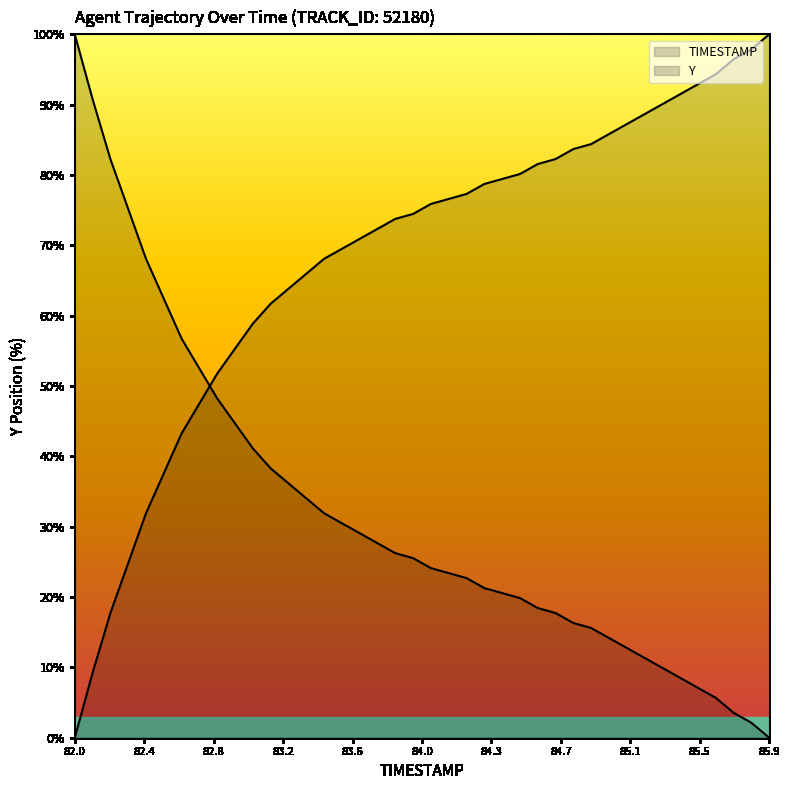

List the labels in order of value, largest first.

85.9, 85.8, 85.7, 85.6, 85.5, 85.4, 85.3, 85.2, 85.1, 85.0, 84.9, 84.8, 84.7, 84.6, 84.5, 84.4, 84.3, 84.2, 84.1, 84.0, 83.9, 83.8, 83.7, 83.6, 83.5, 83.4, 83.3, 83.2, 83.1, 83.0, 82.9, 82.8, 82.7, 82.6, 82.5, 82.4, 82.3, 82.2, 82.1, 82.0